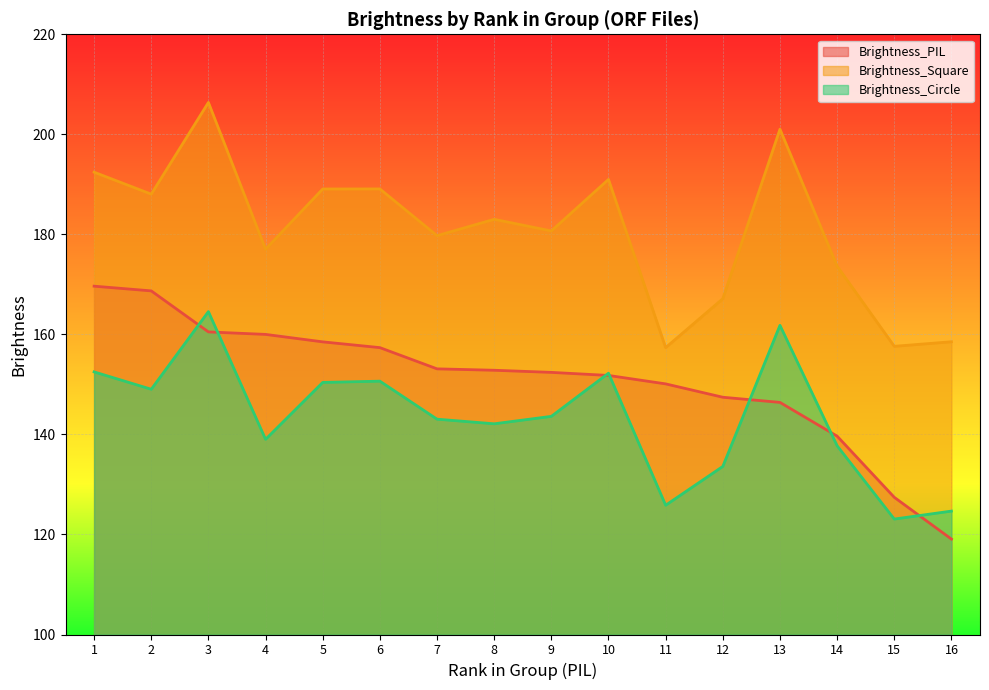

True or false: Brightness_PIL has more than 0 interior local peaks.

False